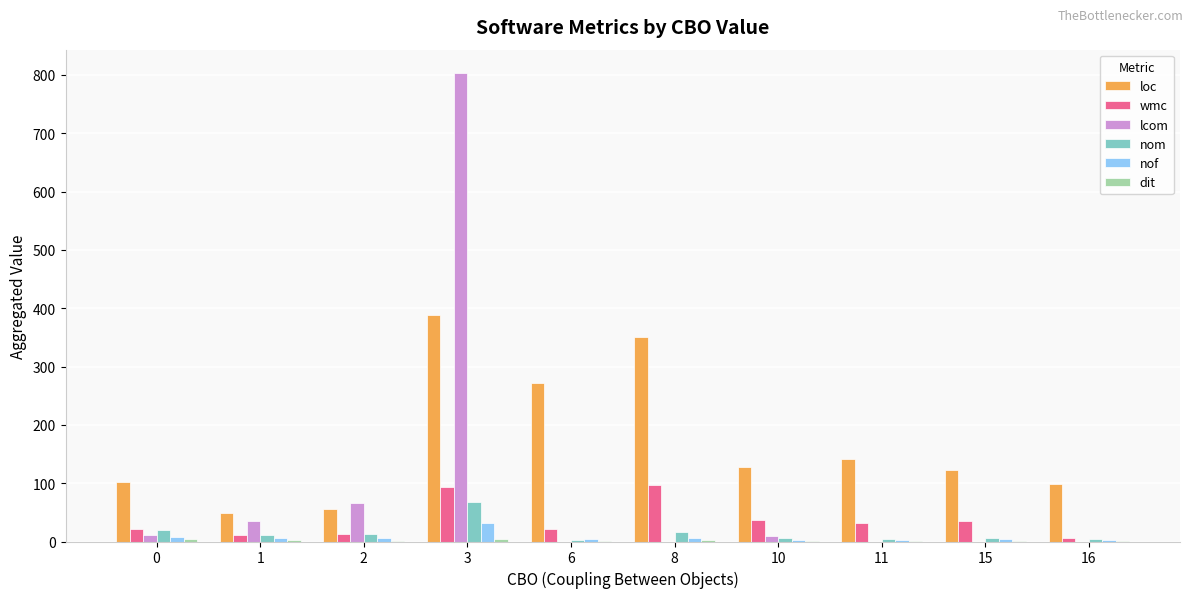

Between 0 and 8, which series saw the biggest shift?

loc